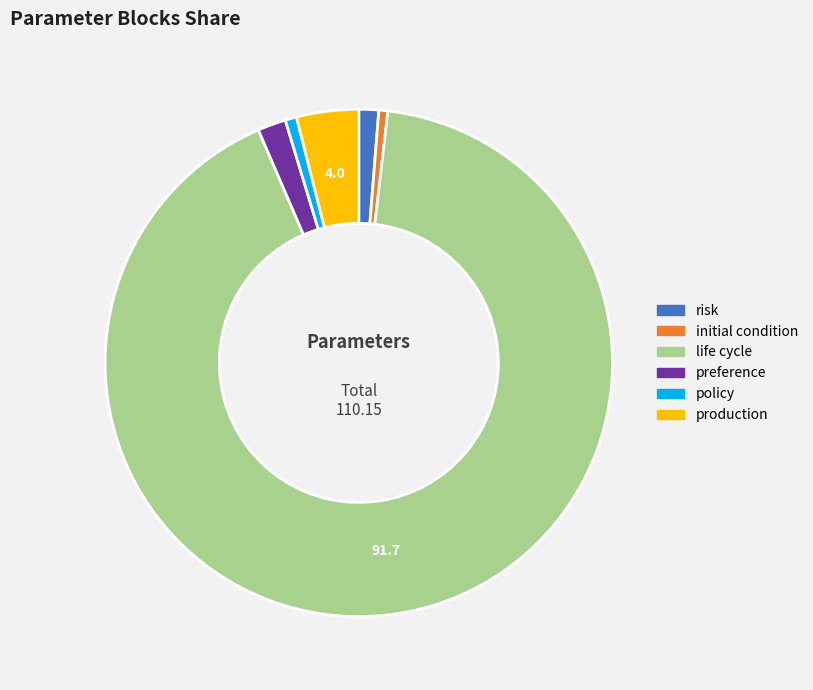

What is the majority slice?

life cycle